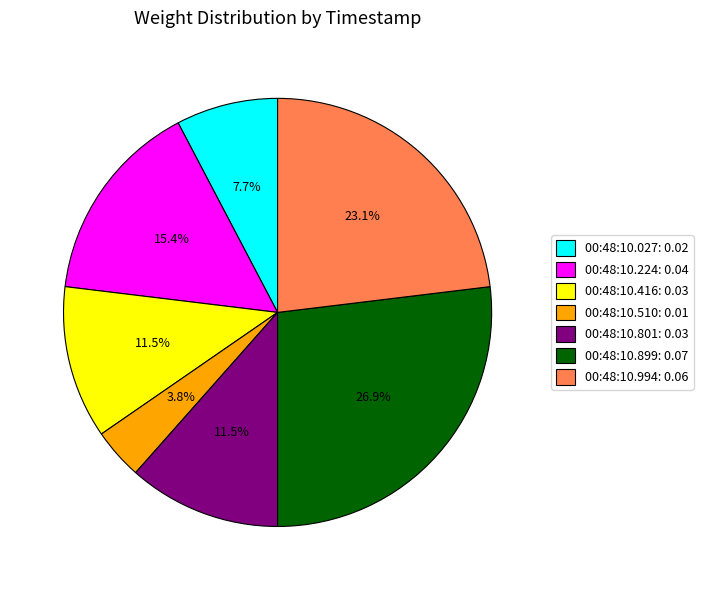

Which has a higher value, 00:48:10.416: 0.03 or 00:48:10.510: 0.01?

00:48:10.416: 0.03